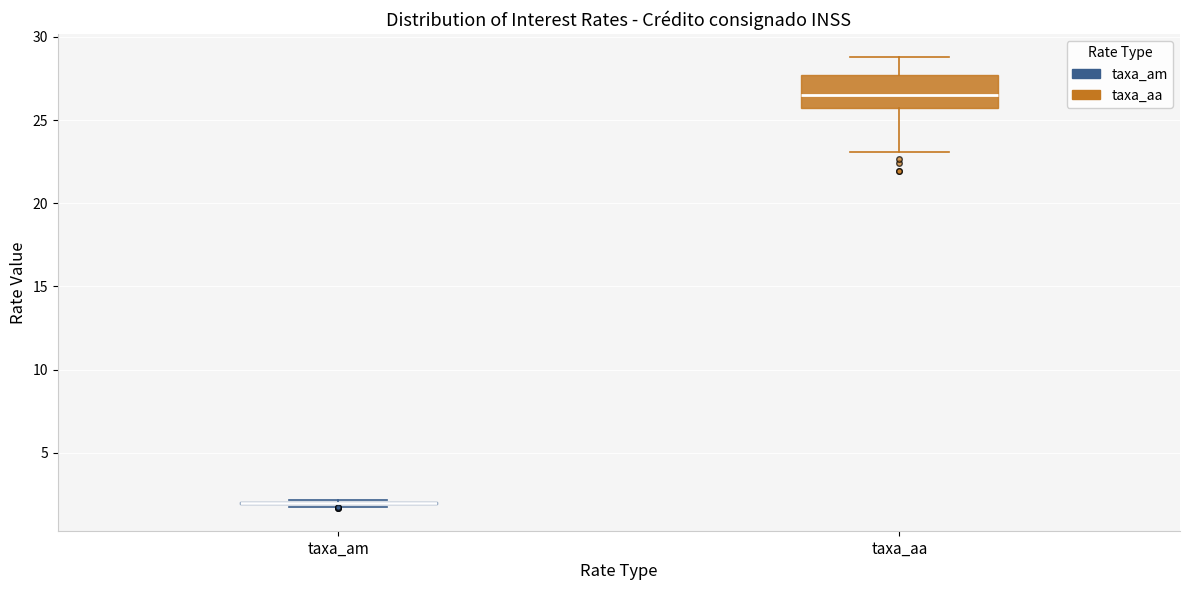

Which box is the tallest, from its lower edge to its upper edge?

taxa_aa